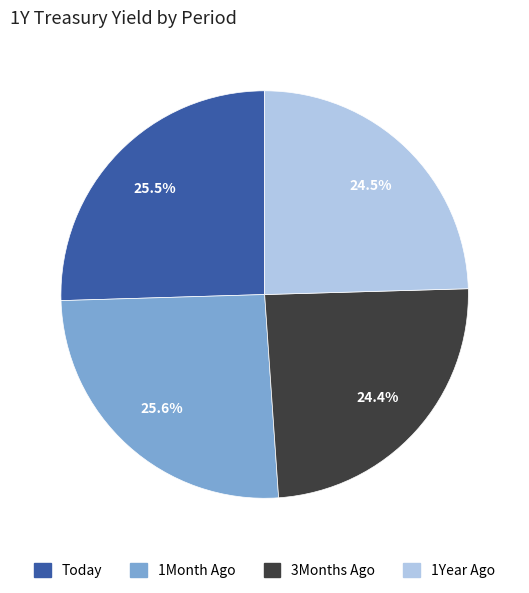

True or false: Today accounts for 17% of the total.

False